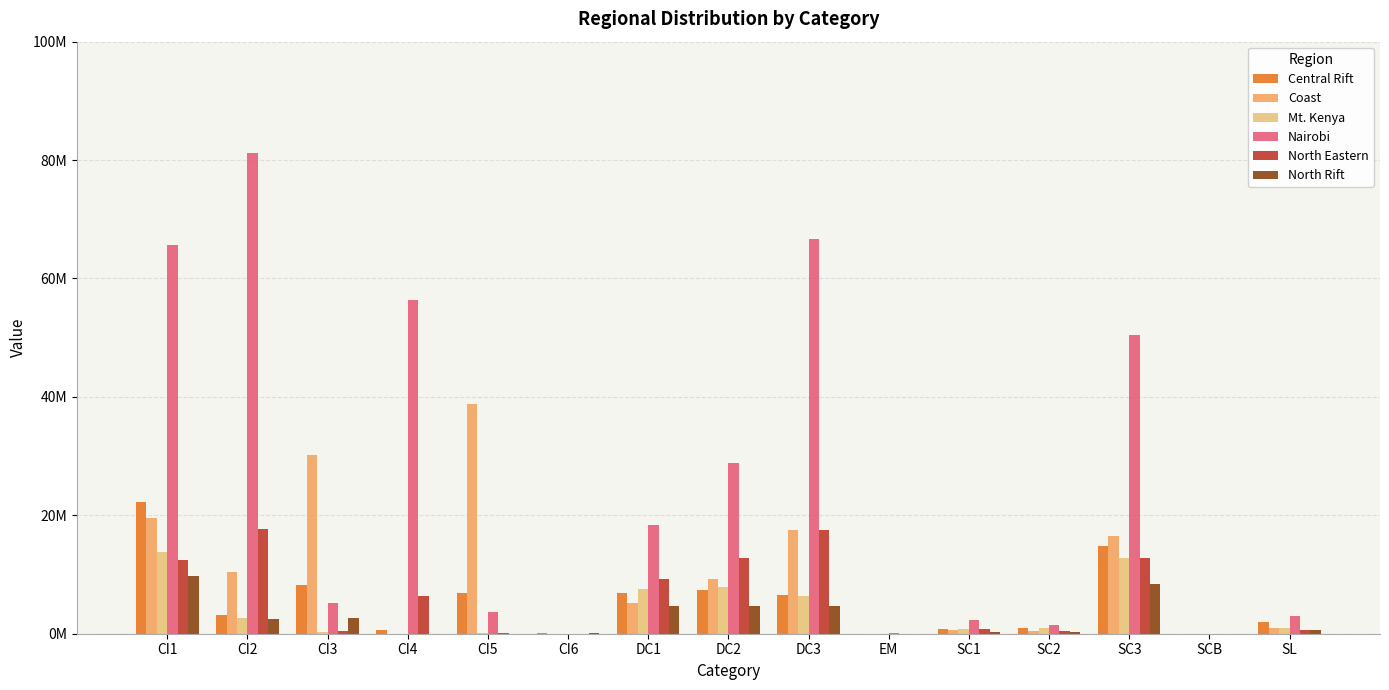

At which category is the sum across all series the highest?

CI1